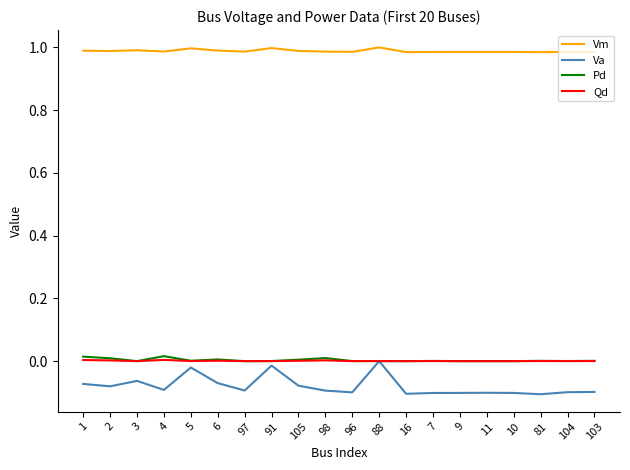

Which series has the largest range (max minus min)?

Va